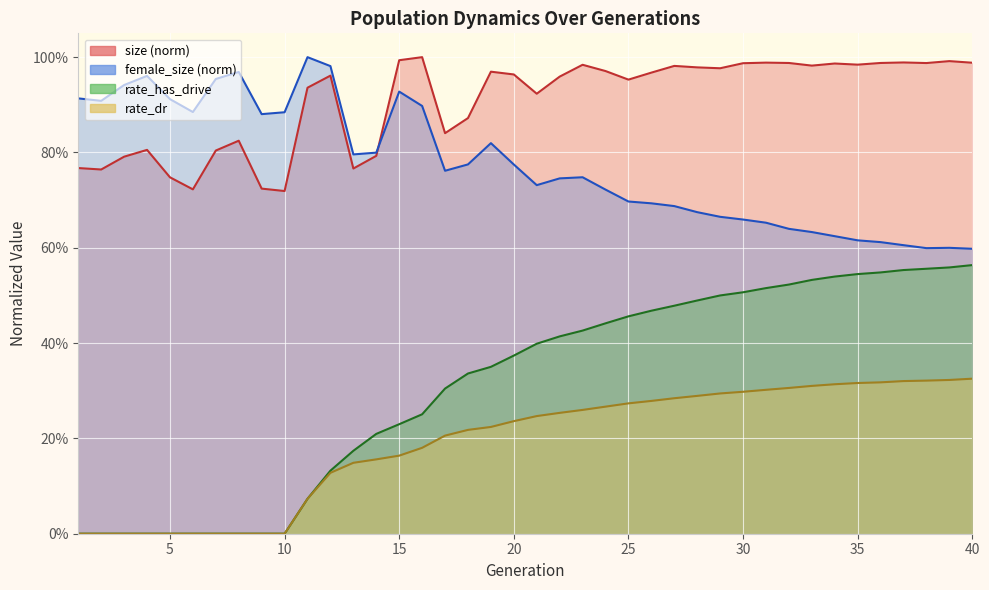

List the series in order of their peak value, lowest first.

rate_dr, rate_has_drive, size, female_size